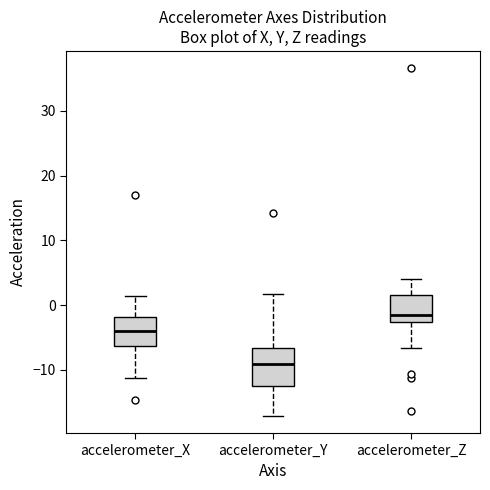

Where is the lower edge of the box for accelerometer_X on the y-axis? The values are not printed on the chart, so give them approximately, as read against the axis.

-6